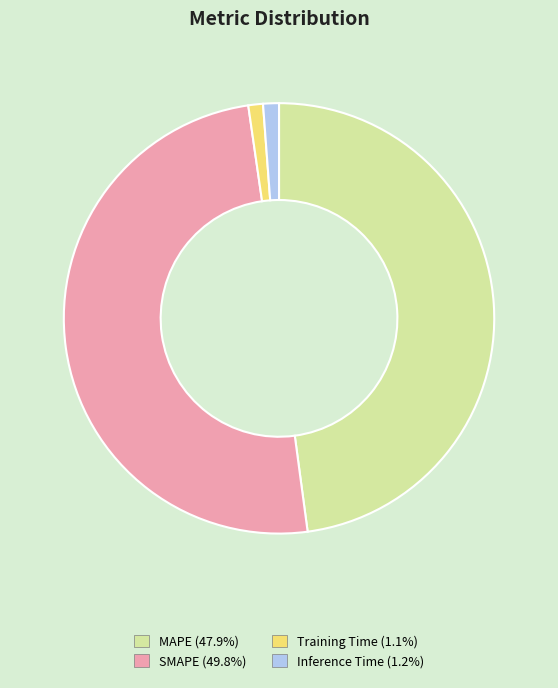

Which slice is the largest?

SMAPE